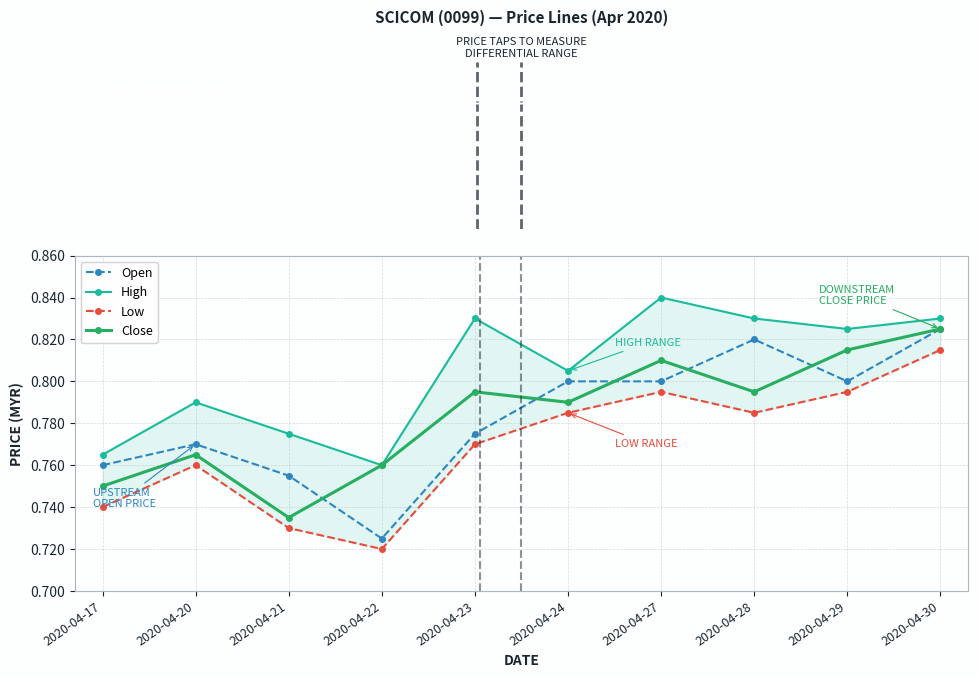

Which category has the highest value in the Close series?

2020-04-30